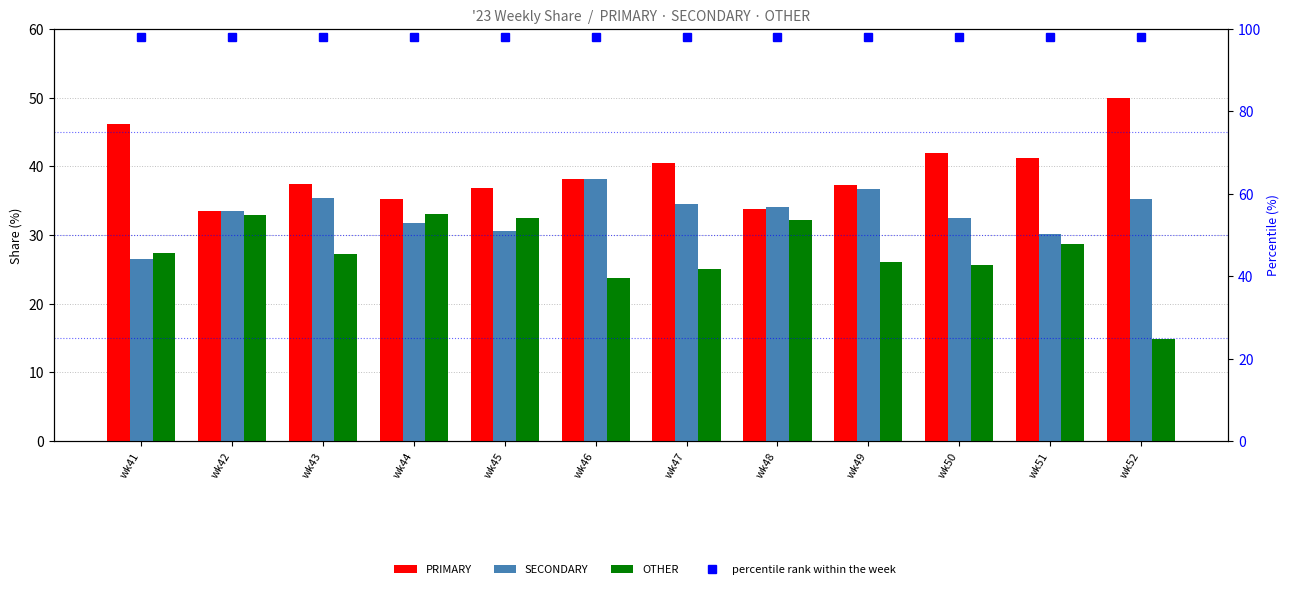

What is the value of the OTHER bar at the 11th from the left?

28.6